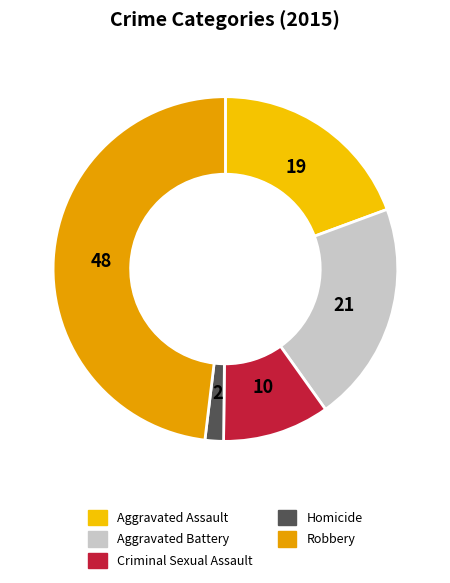

What percentage do Homicide and Aggravated Battery together represent?

22.5%